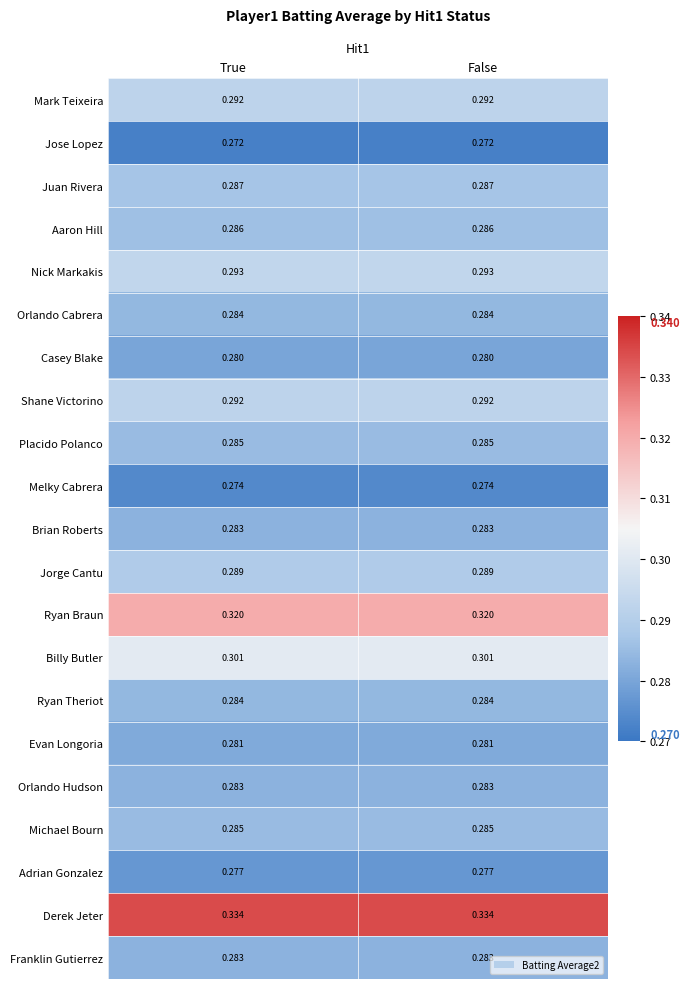

Which series has the largest total across all categories?

Derek Jeter